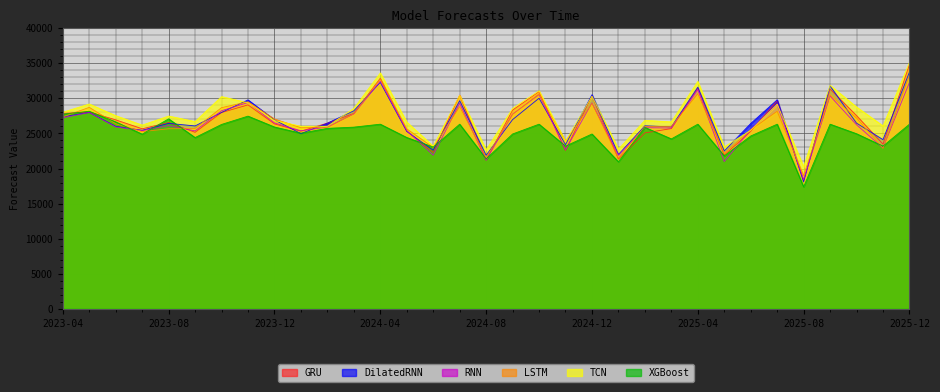

Reading left to right, list all the values displayed in this chart.

GRU: 27857.4	28046.0	26936.3	25665.6	26553.3	25159.1	27976.3	29067.9	26356.2	25313.3	26472.6	27854.5	32865.2	25329.4	22313.0	30452.5	21210.7	28328.6	30963.4	22578.7	30369.2	21340.7	25073.9	25689.4	31446.4	21906.0	25282.9	29692.9	18273.1	31328.1	27539.3	23474.4	34837.7
DilatedRNN: 27356.4	27995.8	26007.3	25445.1	26433.2	26069.5	27989.8	29774.5	26934.4	24970.5	26461.2	28228.1	32277.9	25292.7	22609.6	29662.4	21881.3	26967.4	30017.6	23396.0	30513.9	21994.7	26081.6	25941.0	31591.8	22496.1	26411.6	29784.1	18081.7	31768.5	26469.1	24113.3	33743.1
RNN: 27228.9	27980.5	25921.4	25410.7	26116.6	25365.4	28238.2	29397.5	26495.6	25381.2	25909.1	27779.8	32454.1	25409.2	21906.4	29300.5	21176.9	27745.2	30532.7	22647.1	29341.6	21885.9	25817.9	25772.8	31240.1	20992.2	25529.8	29133.4	18427.8	30334.1	26235.6	22931.4	32267.7
LSTM: 27347.2	28715.5	26384.9	25257.3	25666.1	25702.4	28679.5	29503.4	27053.4	25817.8	25848.7	27807.4	32801.0	25649.7	23011.4	28804.3	21557.5	27718.2	30627.0	23880.3	29280.3	21469.2	25986.5	26003.2	30654.7	22156.3	25512.2	28156.6	18992.5	30474.4	27188.5	22879.6	33311.6
TCN: 28020.2	29190.7	27528.2	26184.9	27476.9	26692.8	30247.2	29369.7	26834.6	26027.7	26022.8	28566.0	33618.9	26616.9	23184.0	30432.8	22657.1	28561.4	31075.4	23871.0	30317.9	22761.7	26863.7	26646.6	32415.9	23071.5	25439.4	29159.9	20259.1	31856.1	28764.2	26069.0	35117.1
XGBoost: 27751.3	28153.6	26639.0	24898.0	27080.3	24410.3	26282.4	27465.9	25915.5	25031.8	25723.2	25896.8	26317.3	24420.8	23059.1	26317.3	21379.4	24920.8	26317.3	23190.6	24920.8	20967.0	25863.8	24219.5	26317.3	21795.9	24634.7	26317.3	17389.1	26317.3	24957.3	23190.6	26317.3